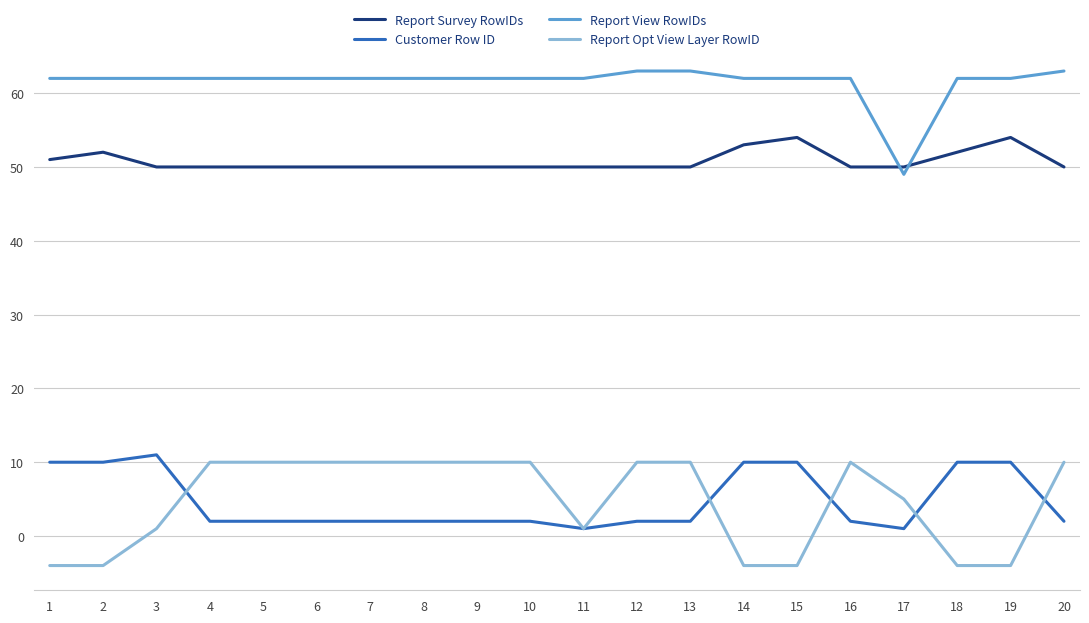

The value of Customer Row ID at 19 is 10. True or false?

True